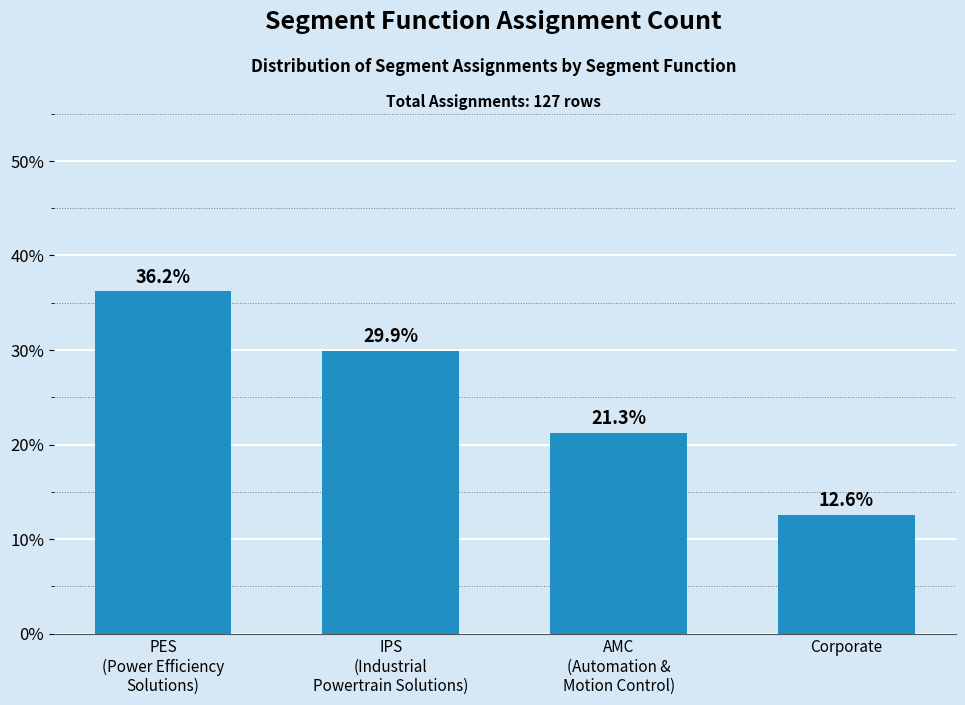

What is the minimum value shown in the chart?

12.6